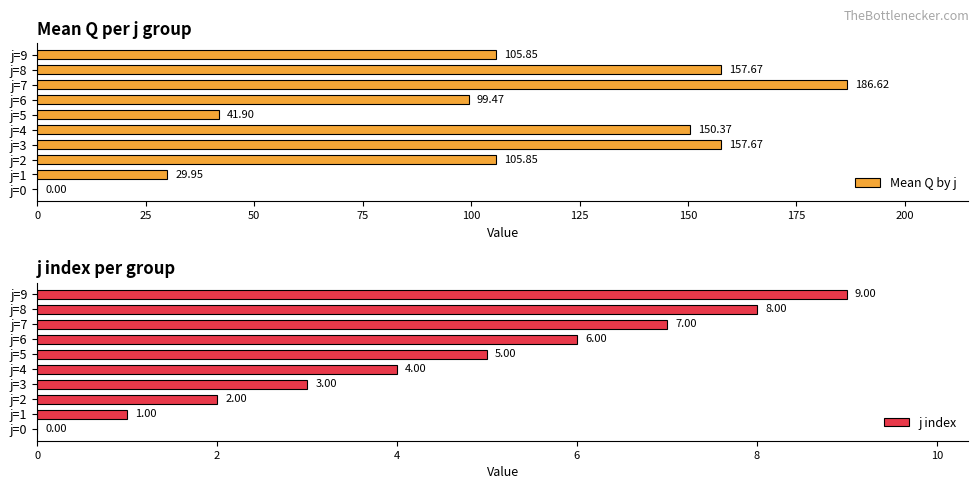

What is the sum of all j index values?

45